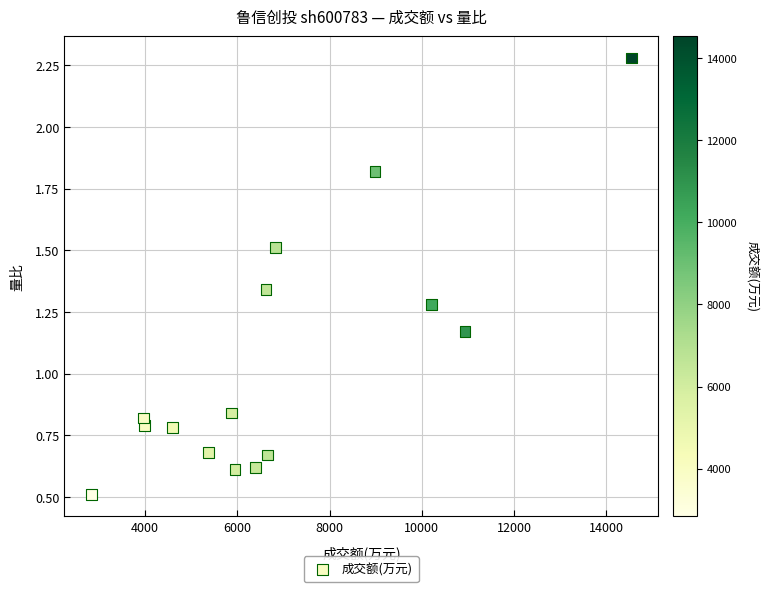

What is the range of X values (max minus min)?

11703.0